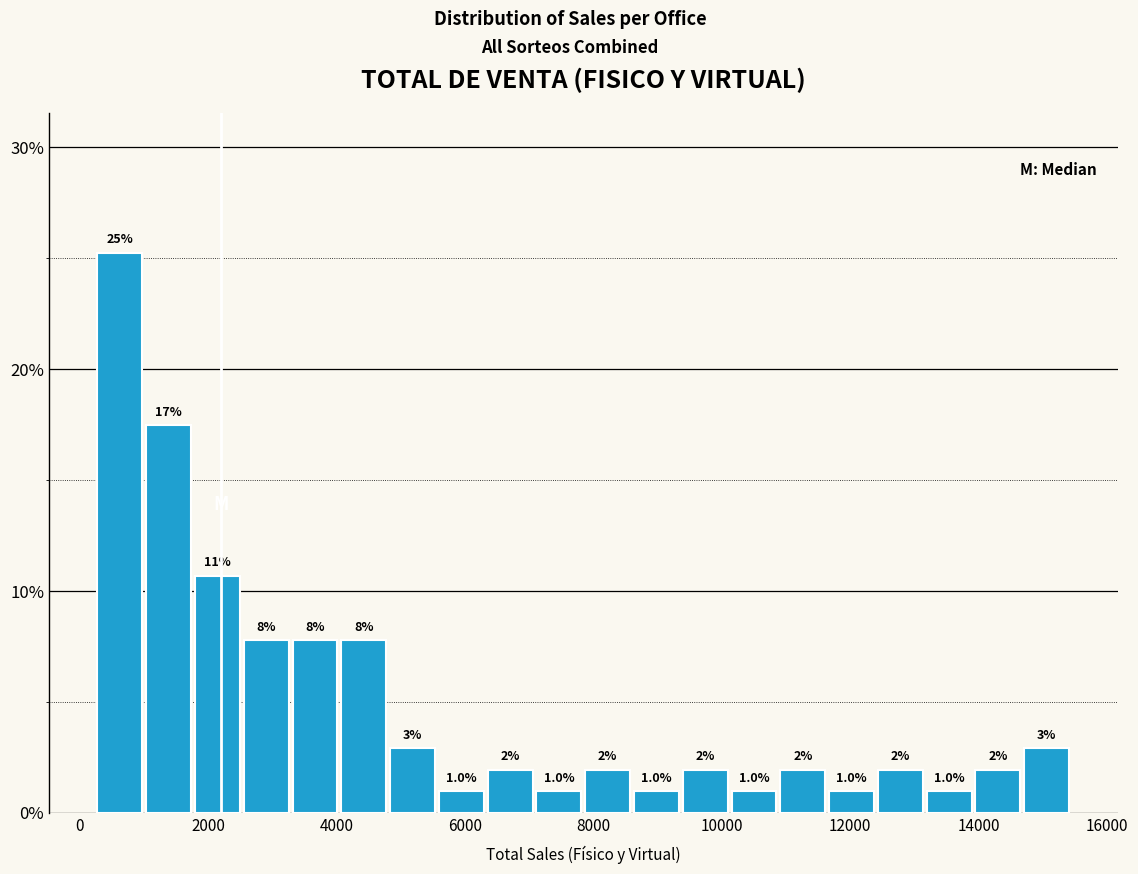

Read against the x-axis, roughly where is the centre of the tallest bar?

600